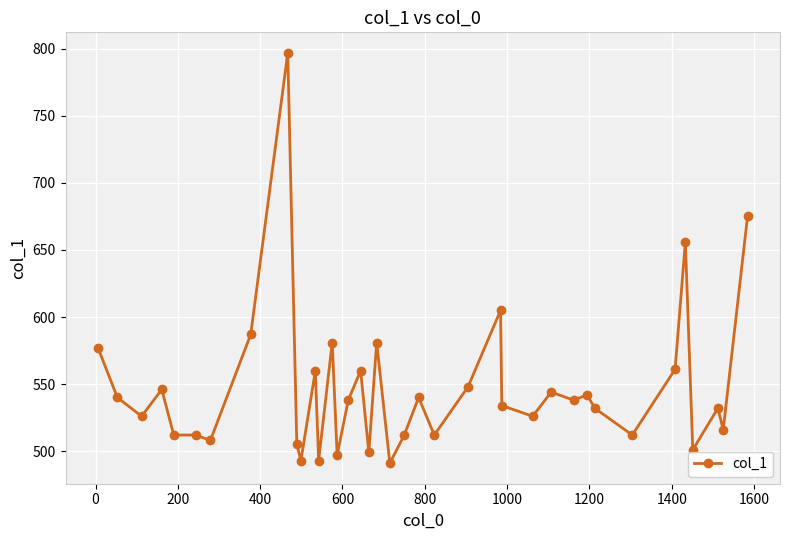

What is the average value?

547